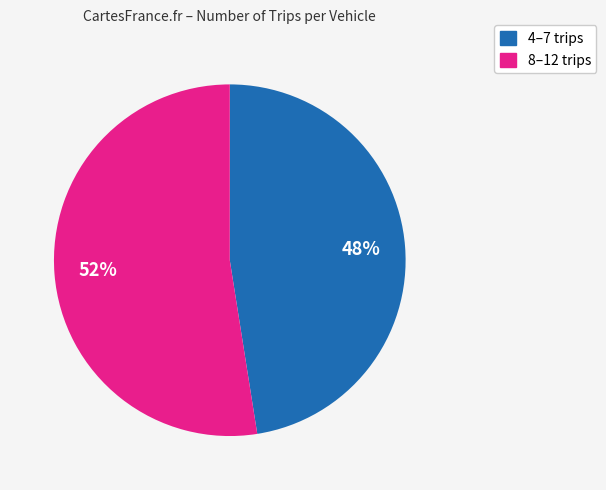

To the nearest percent, what is the average slice percentage?

50%